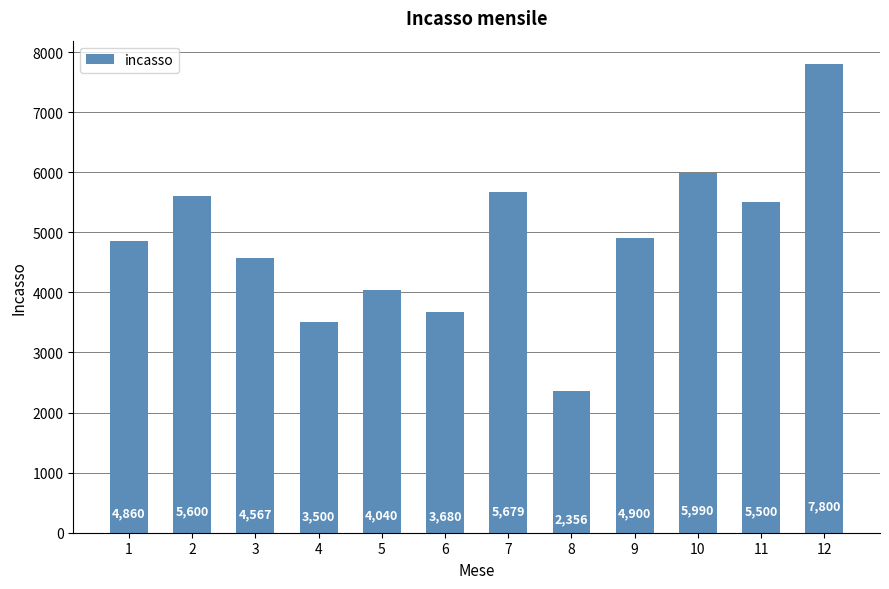

What is the value of the 3rd bar from the left?

4567